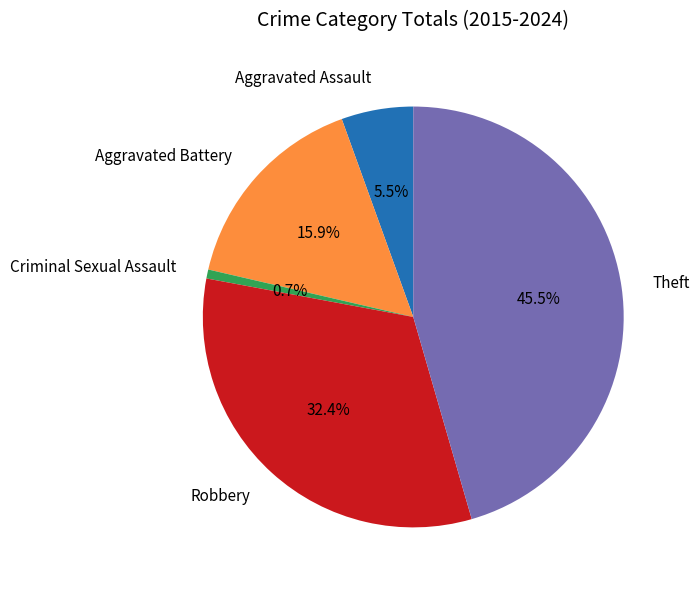

Is it true that Aggravated Battery is 6% of the pie?

False